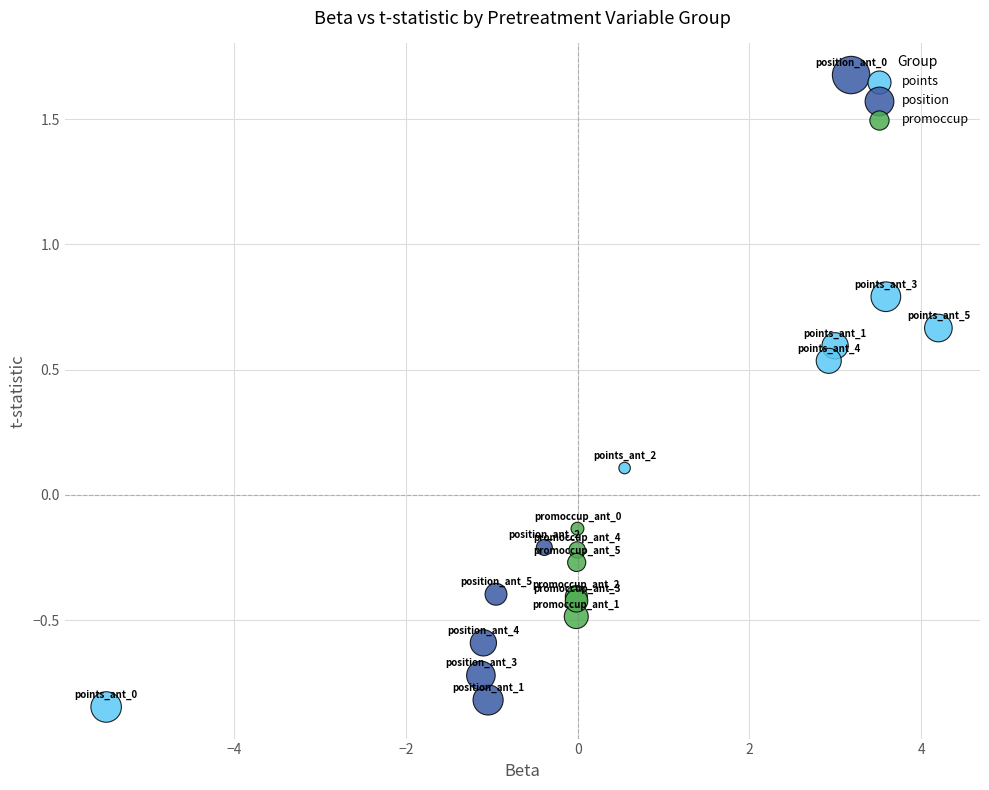

What are all the series names shown in the legend?

points, position, promoccup